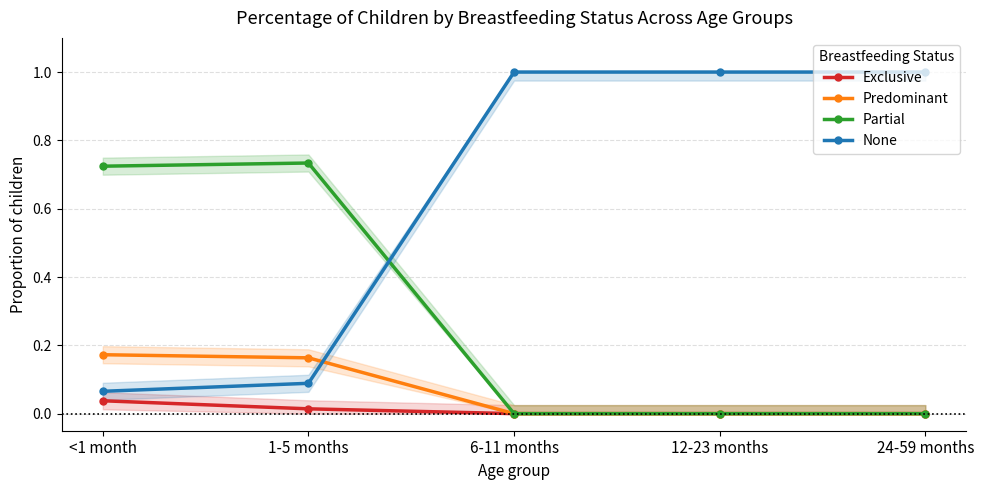

Reading left to right, what are all the values shown in this chart?

Exclusive: 0.0	0.0	0.0	0.0	0.0
Predominant: 0.2	0.2	0.0	0.0	0.0
Partial: 0.7	0.7	0.0	0.0	0.0
None: 0.1	0.1	1.0	1.0	1.0